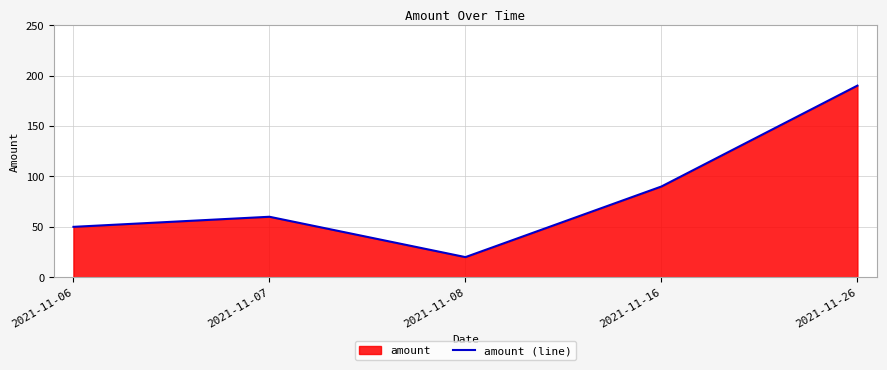

What is the value of the 1st point from the left?

50